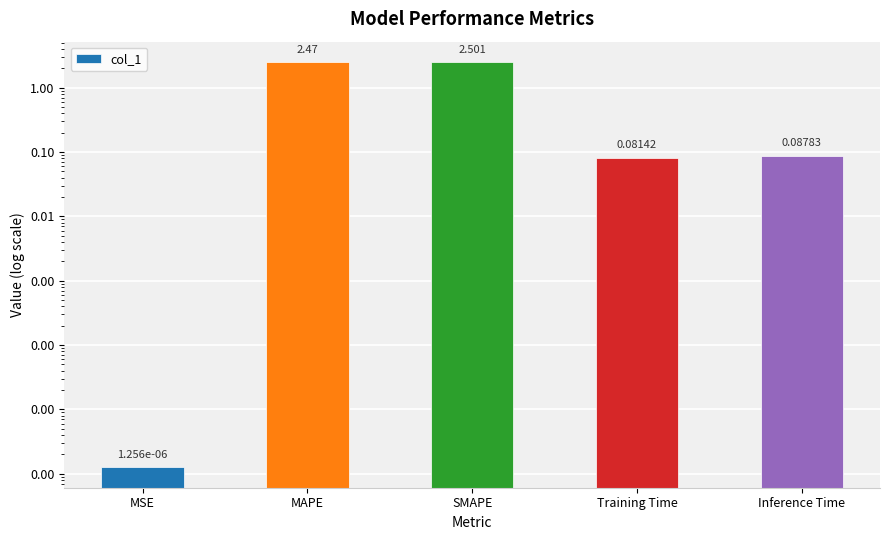

Rank the categories by value from lowest to highest.

MSE, Training Time, Inference Time, MAPE, SMAPE